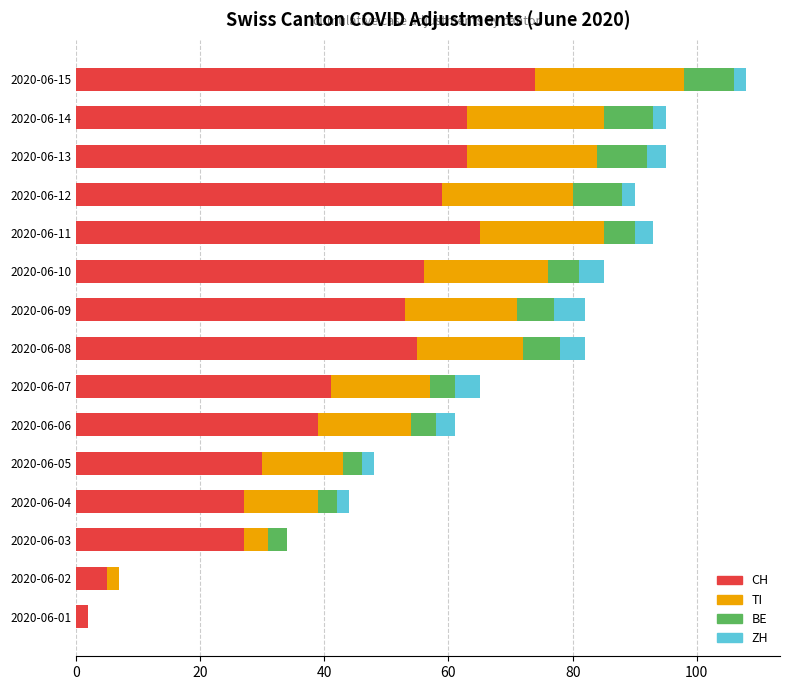

True or false: CH has a value of 26 at 2020-06-09.

False